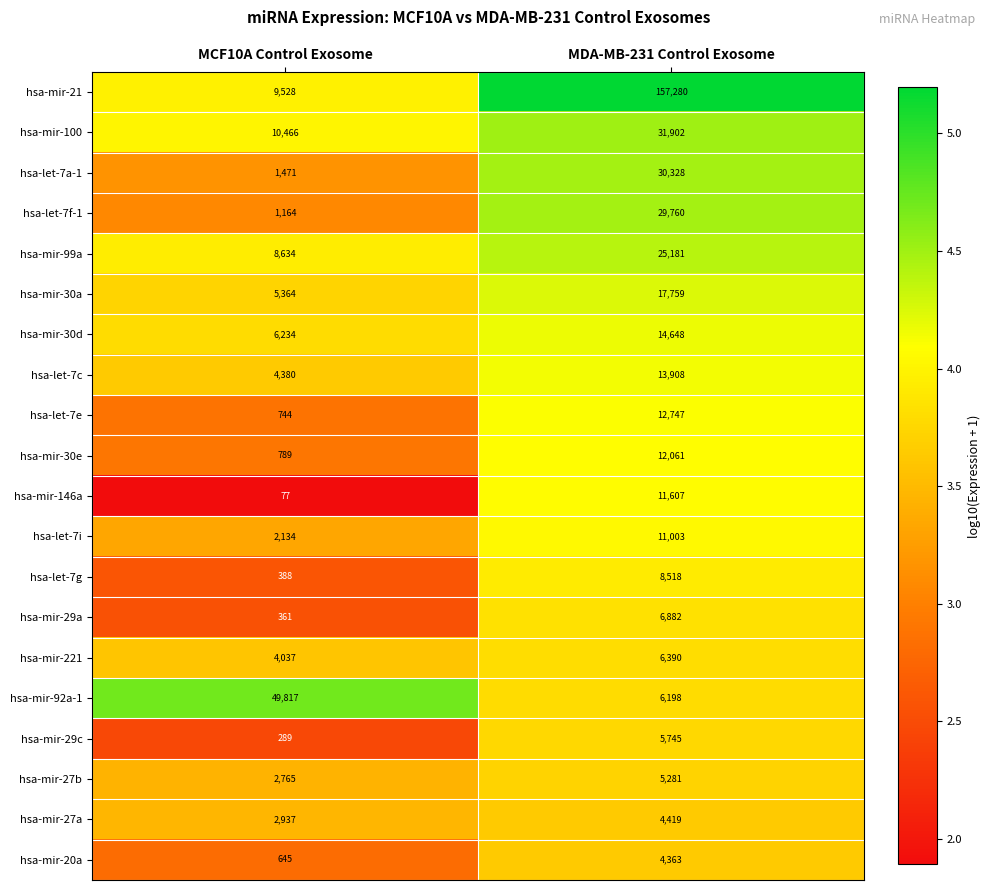

Is it true that hsa-mir-30e equals 186 at MCF10A Control Exosome?

False